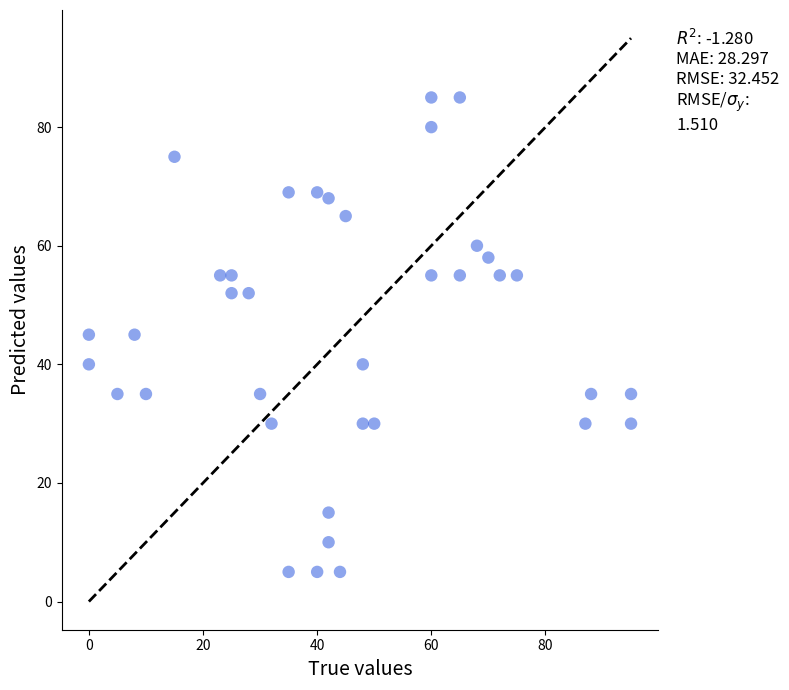

What is the range of X values (max minus min)?

95